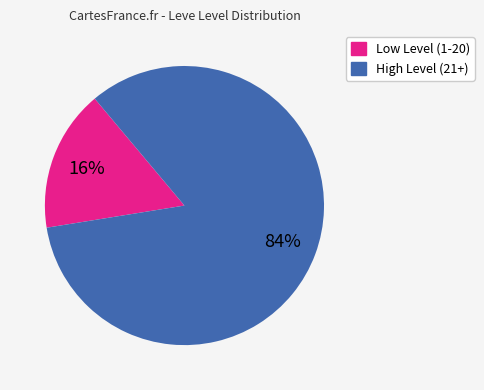

How many segments does this pie chart have?

2